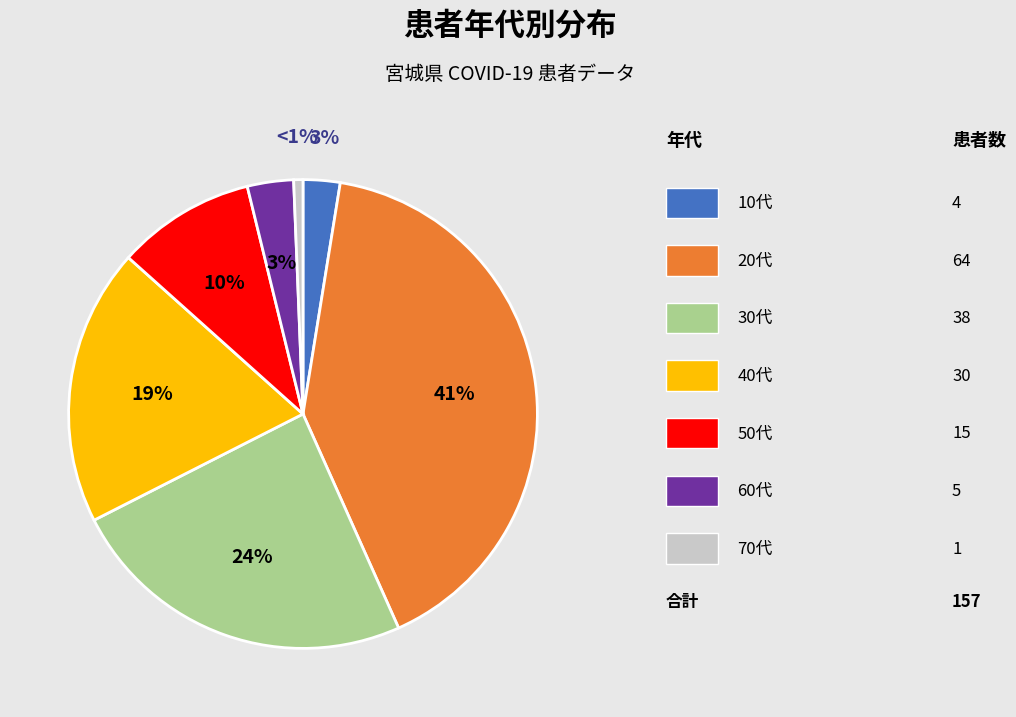

To the nearest percent, what is the difference between the largest and smallest slice percentages?

40%